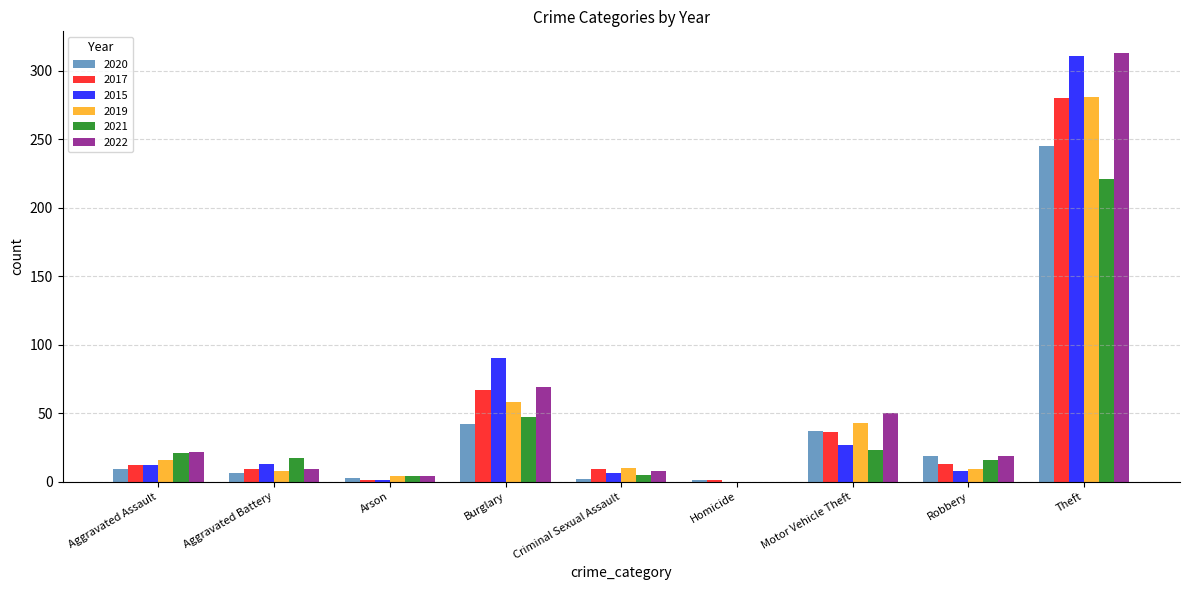

At which category is the sum across all series the highest?

Theft